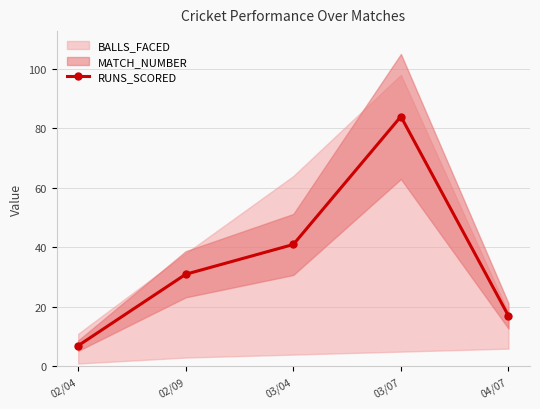

Reading left to right, extract all data points from this chart.

7	31	41	84	17